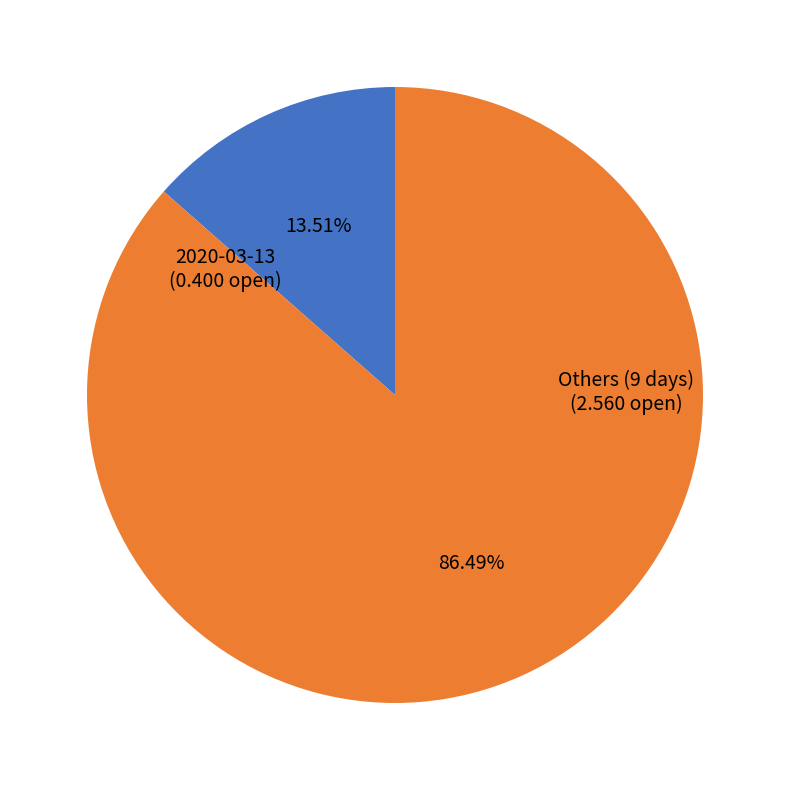

Is there a majority slice in this chart?

Yes